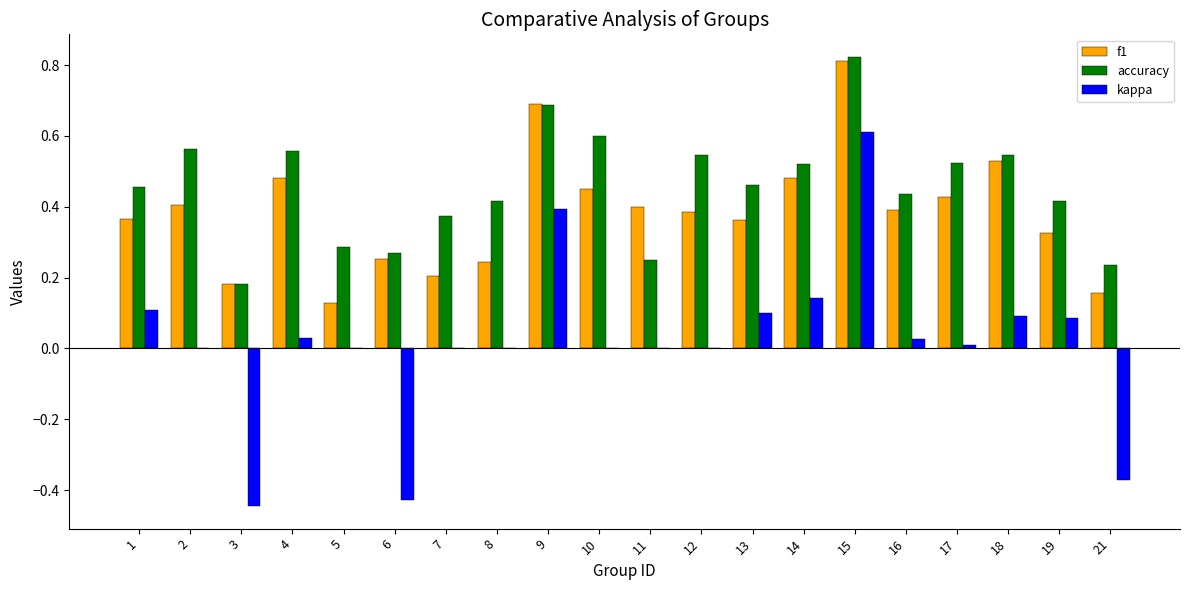

Which category has the highest value in the kappa series?

15